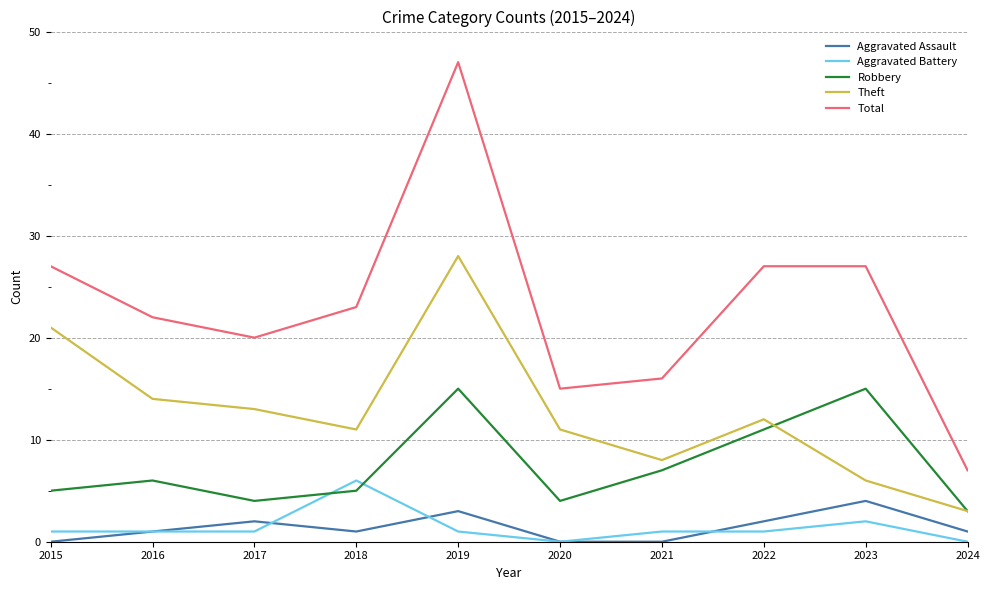

Reading left to right, what are all the values shown in this chart?

Aggravated Assault: 0	1	2	1	3	0	0	2	4	1
Aggravated Battery: 1	1	1	6	1	0	1	1	2	0
Robbery: 5	6	4	5	15	4	7	11	15	3
Theft: 21	14	13	11	28	11	8	12	6	3
Total: 27	22	20	23	47	15	16	27	27	7